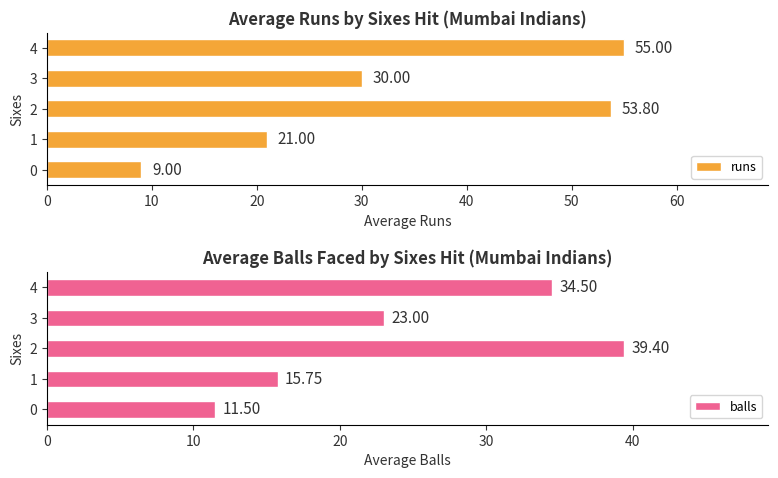

The value of runs at 3 is 18.2. True or false?

False